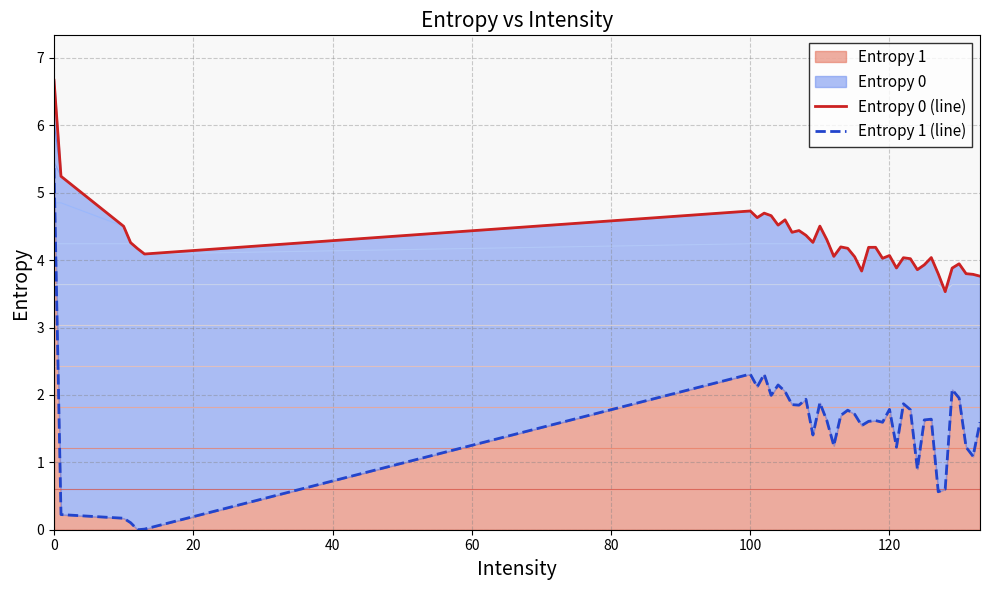

What is the difference between the second highest and minimum values in the Entropy 1 (line) series?

2.3